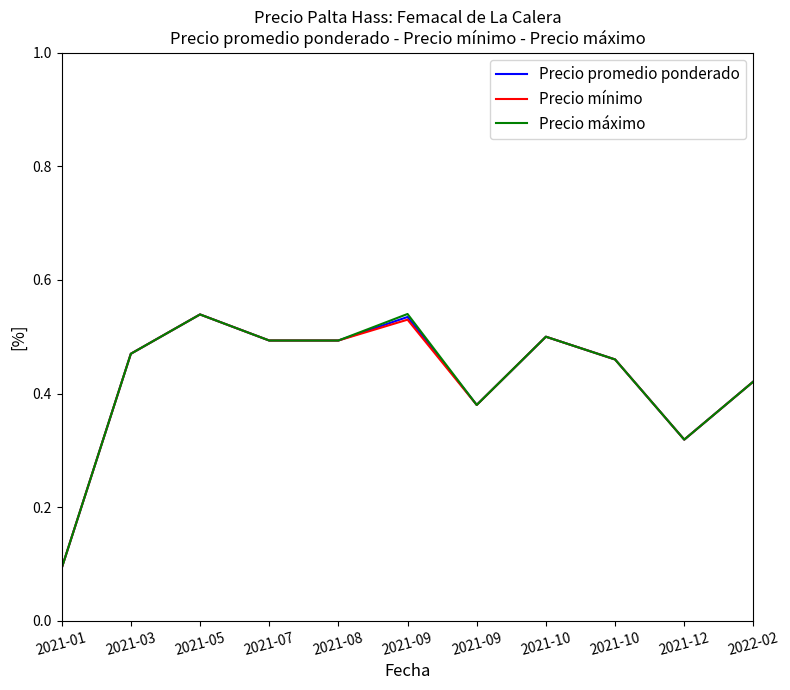

What are all the series names shown in the legend?

Precio promedio ponderado, Precio mínimo, Precio máximo